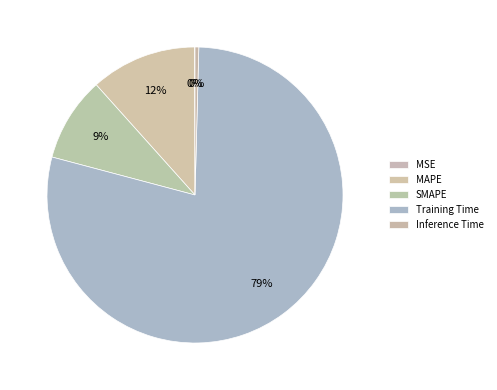

Rank the categories by value from highest to lowest.

Training Time, MAPE, SMAPE, Inference Time, MSE